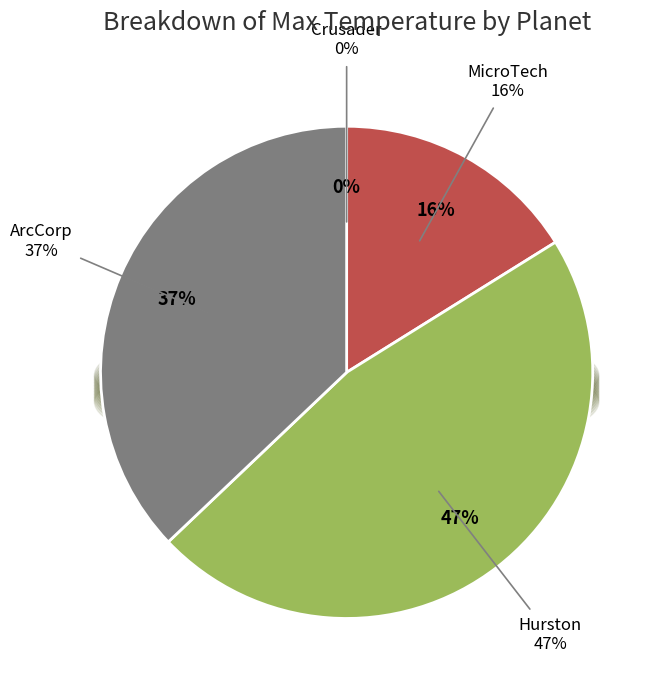

To the nearest percent, what is the difference between the Crusader and ArcCorp slice percentages?

37%